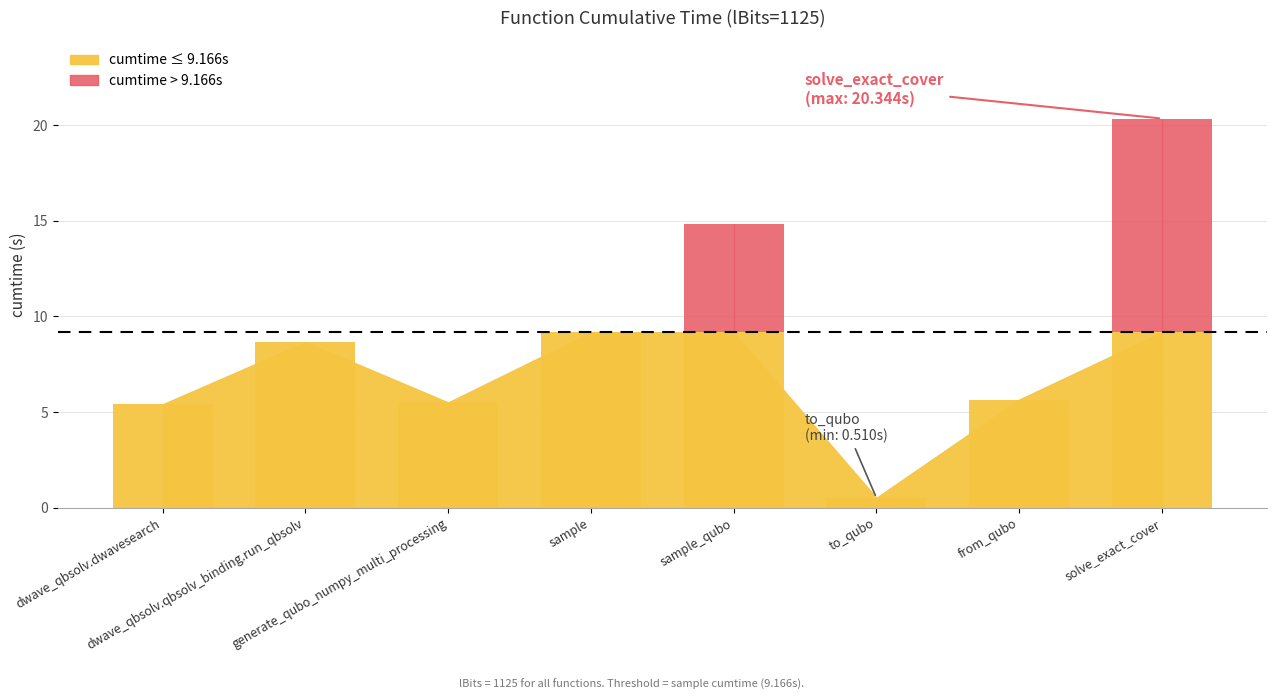

What is the label of the 8th bar from the right?

dwave_qbsolv.dwavesearch